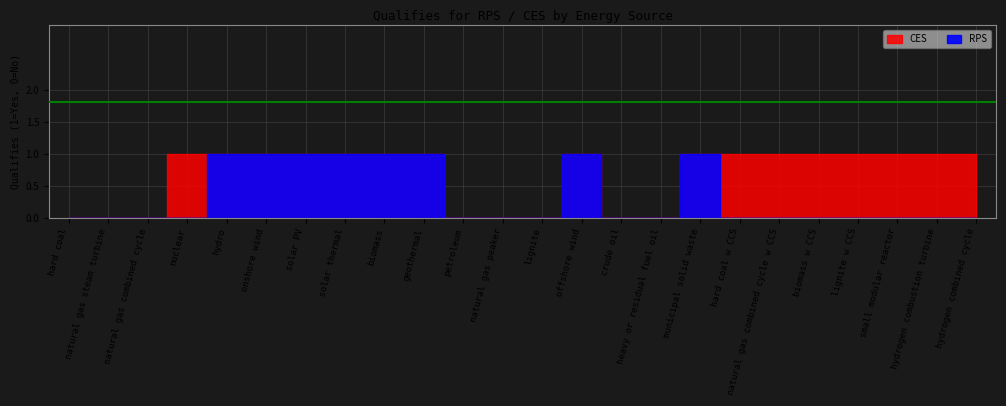

What is the label of the 10th point from the left?

geothermal